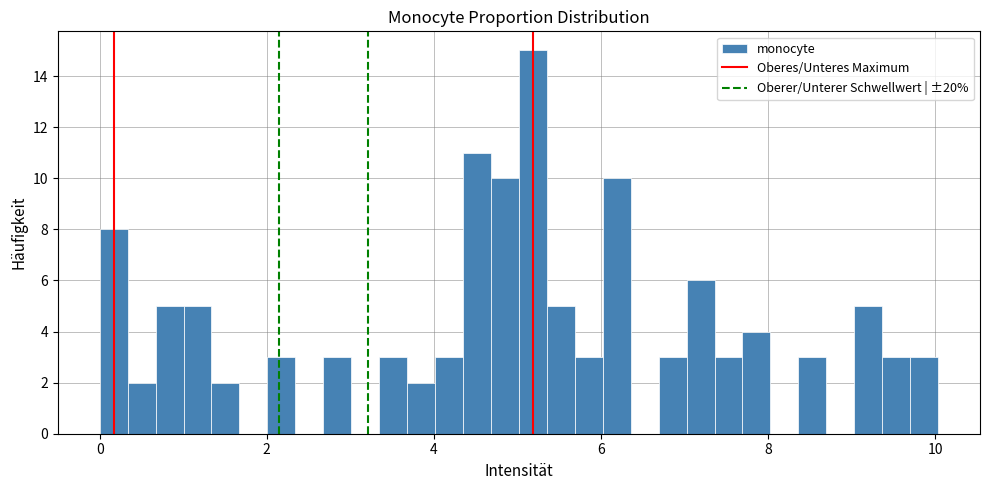

Around what value on the x-axis is the tallest bar? Give the approximate position of its centre, as read against the axis.

5.2